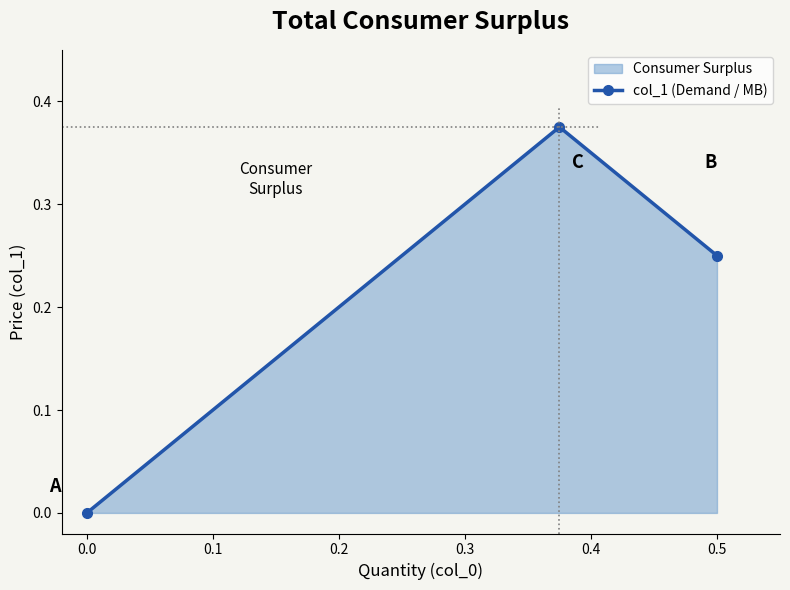

The chart shows a value of 0.1 at 0.5. True or false?

False